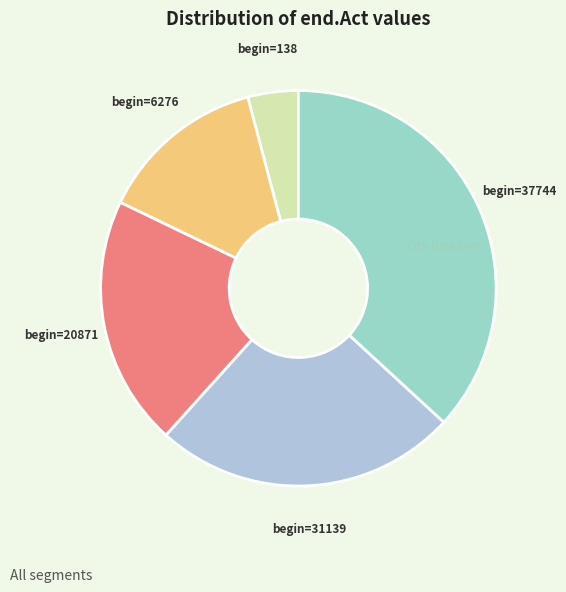

How many slices are in this pie chart?

5